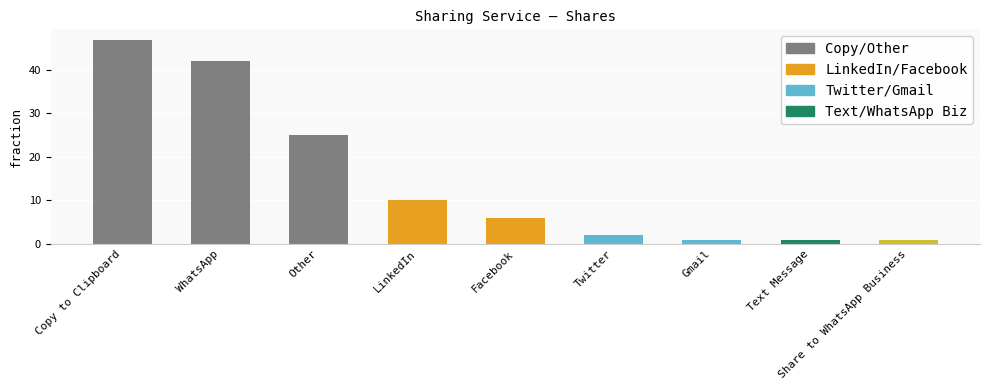

How many categories are shown in the chart?

9